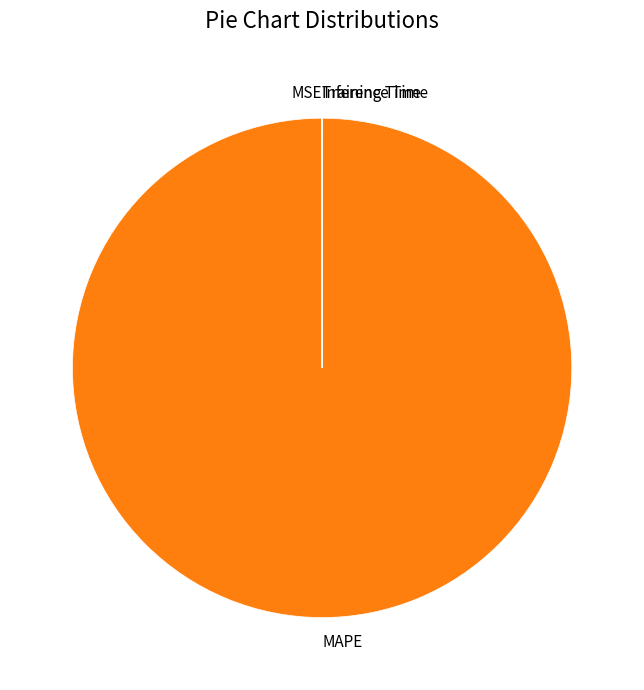

Does any single category account for the majority?

Yes